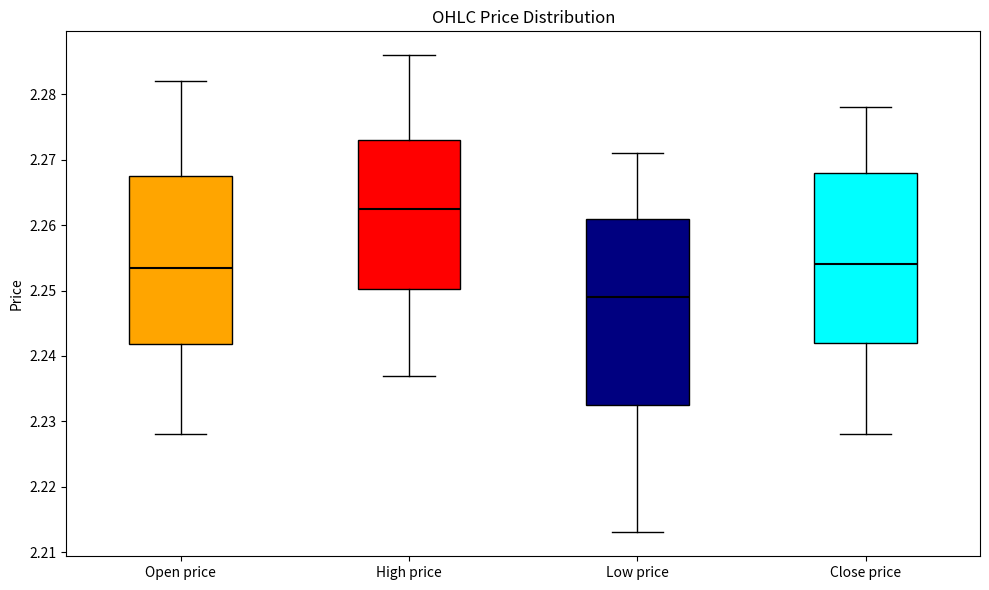

Where does the lower whisker of the box for Low price end on the y-axis? The values are not printed on the chart, so give them approximately, as read against the axis.

2.213